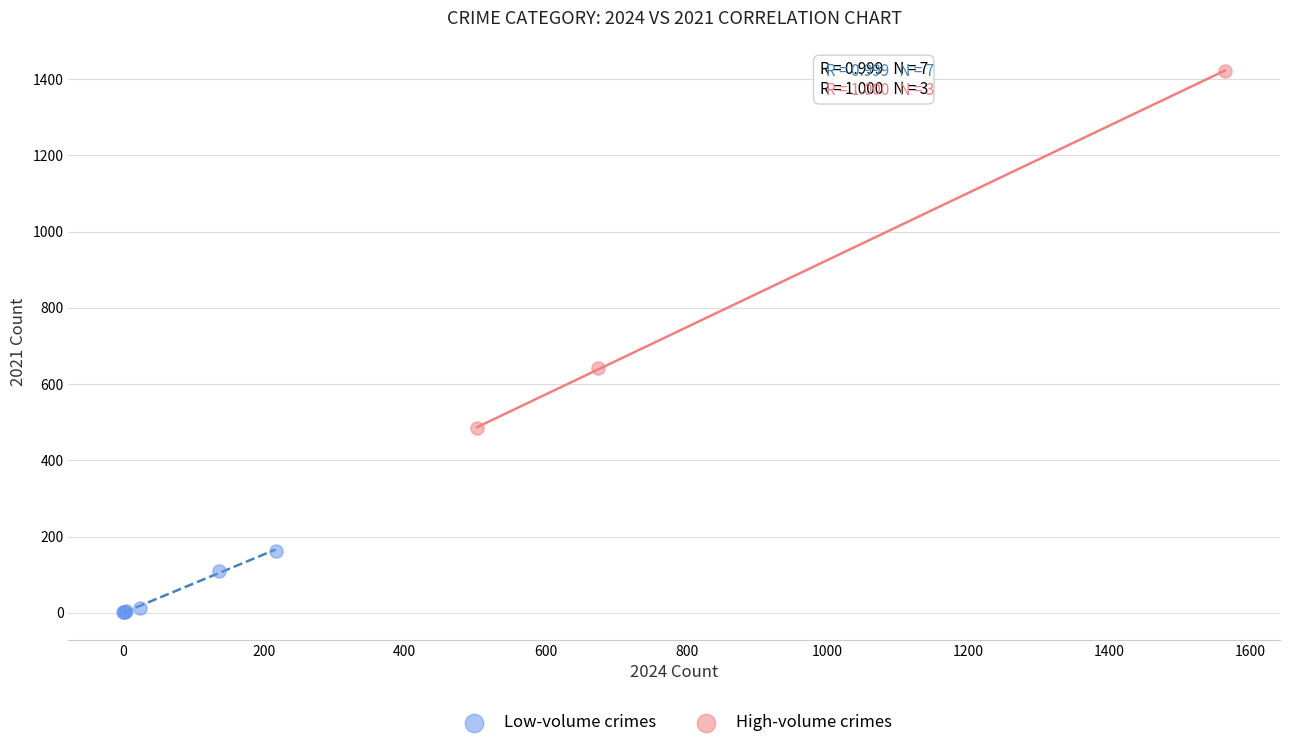

Which series has the largest Y range (max minus min)?

High-volume crimes